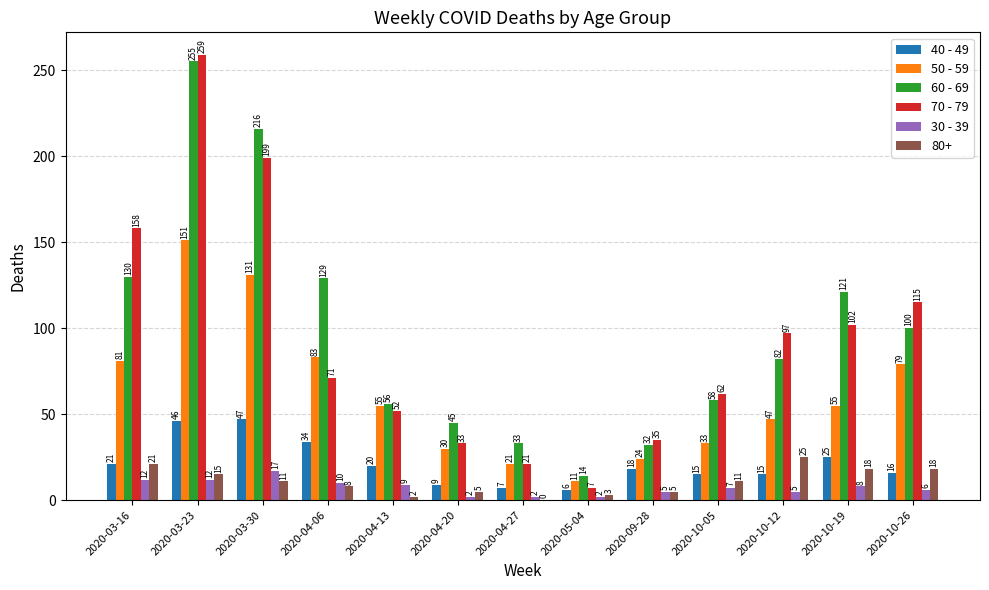

Where does the 40 - 49 series first go above 18?

2020-03-16